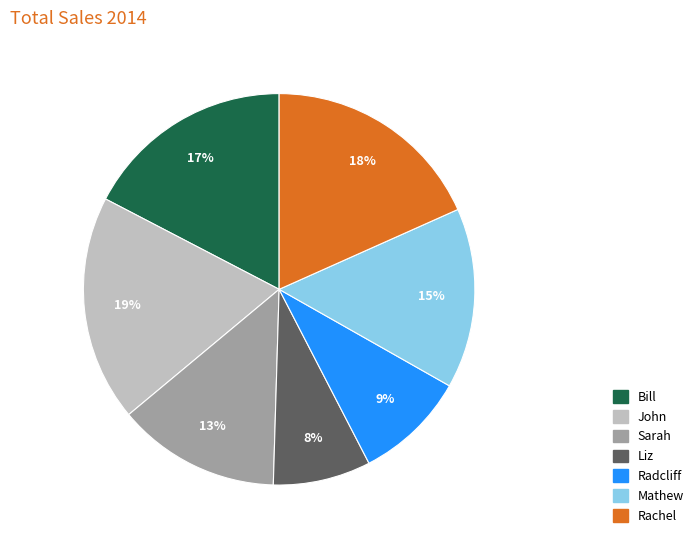

To the nearest percent, what percentage of the pie is Liz?

8%